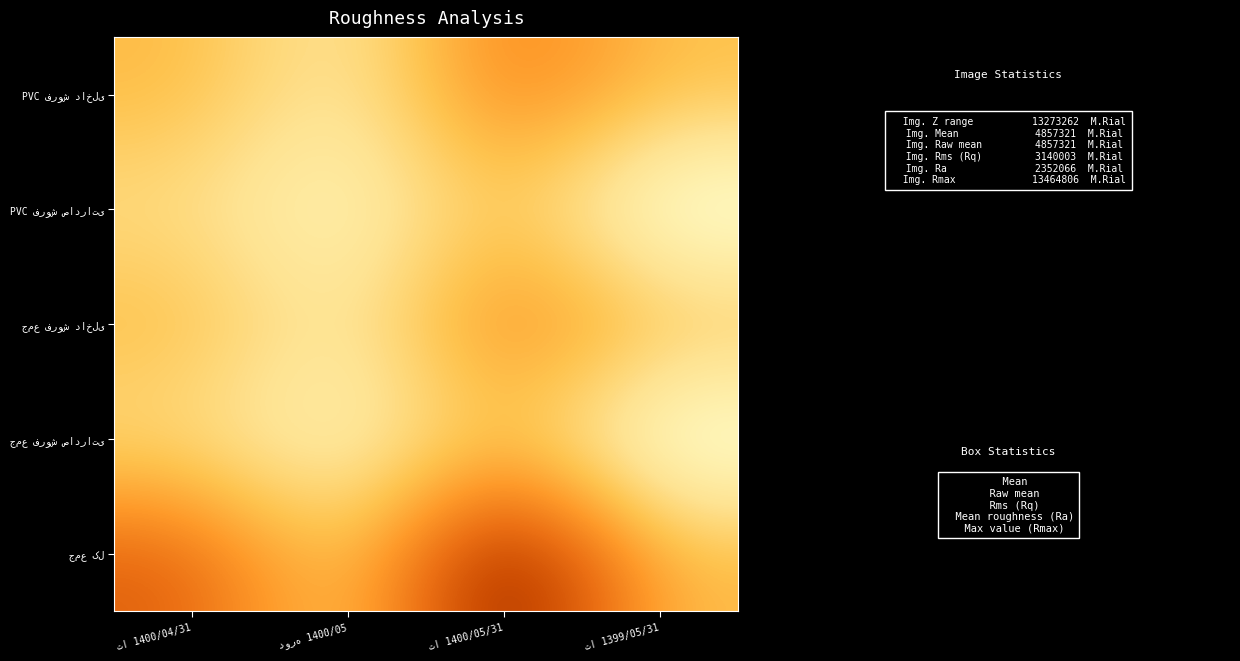

At تا 1400/04/31, list the series in order from smallest to largest.

PVC فروش صادراتی, جمع فروش صادراتی, PVC فروش داخلی, جمع فروش داخلی, جمع کل